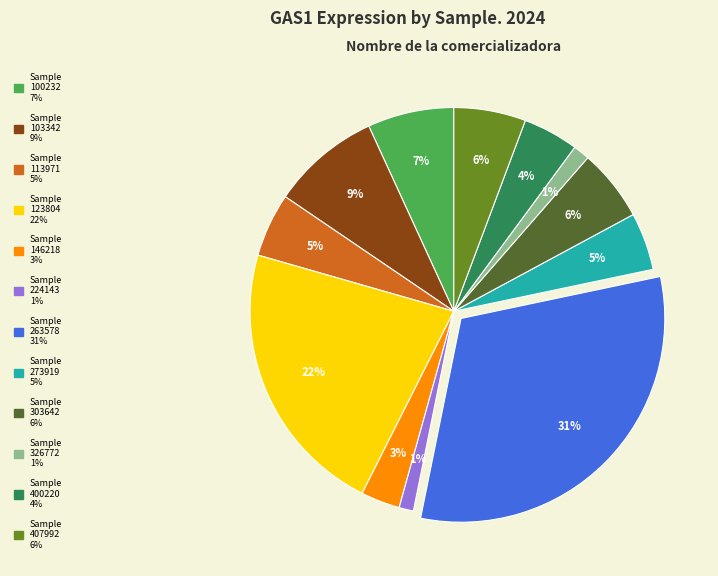

Is there any slice that represents more than half of the pie?

No